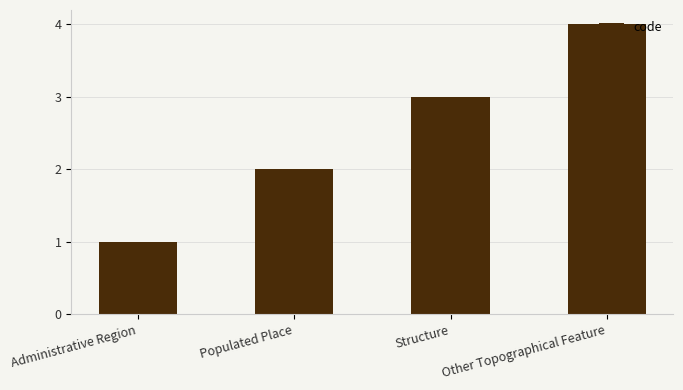

What is the change in value from Administrative Region to Other Topographical Feature?

+3